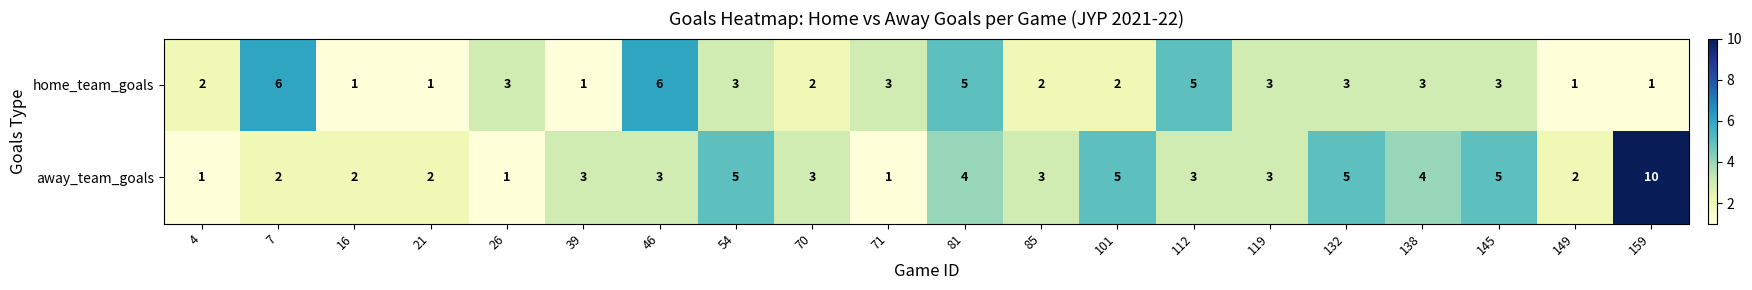

Rank the series by their maximum value, from lowest to highest.

home_team_goals, away_team_goals